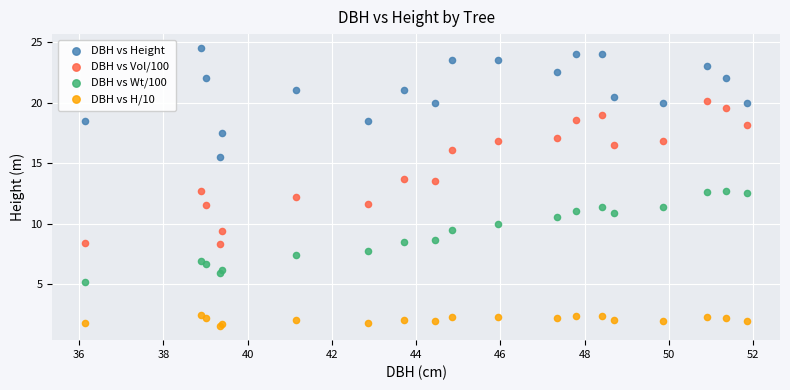

Which series has the largest Y range (max minus min)?

DBH vs Vol/100